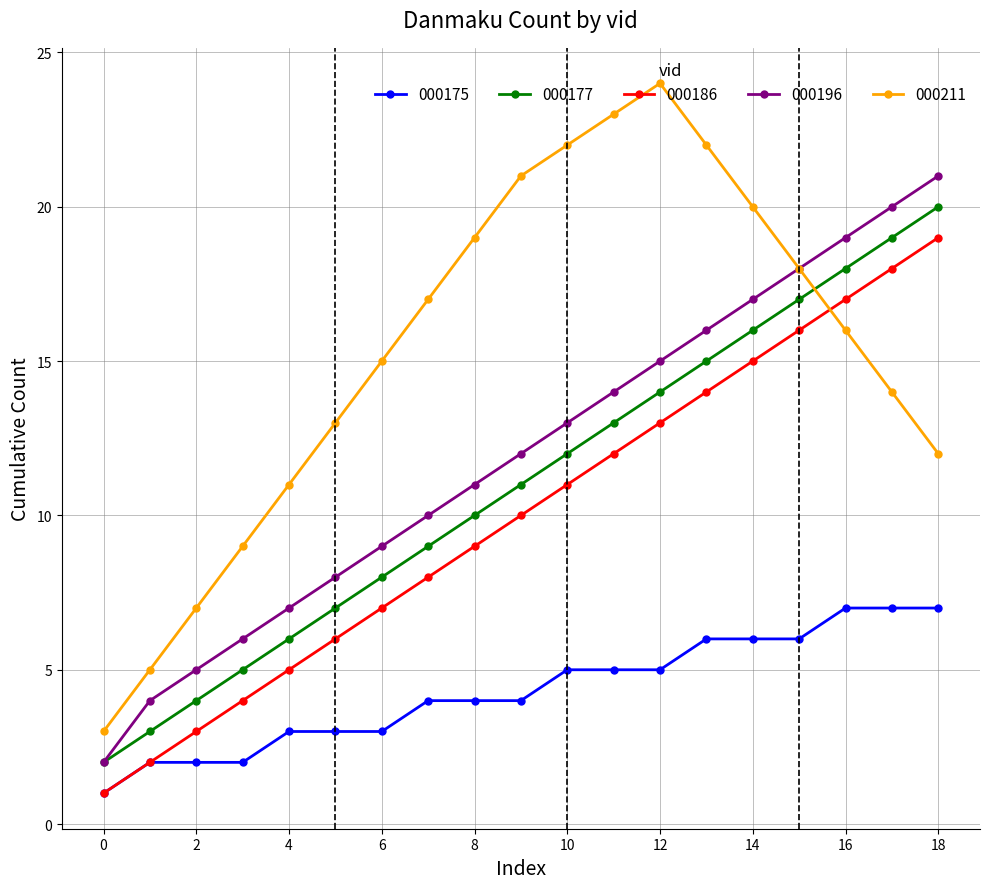

True or false: 000211 has more than 0 interior local peaks.

True